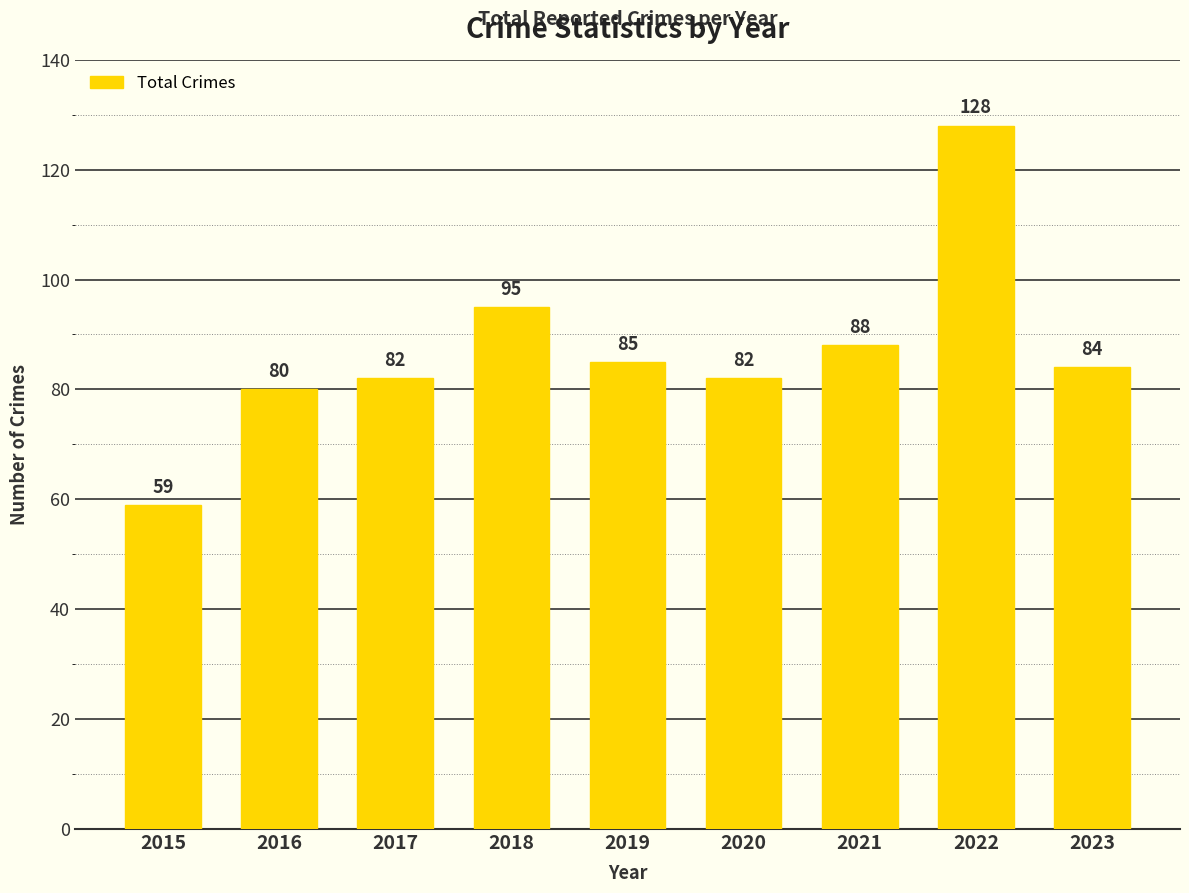

How many bars are there in total?

9